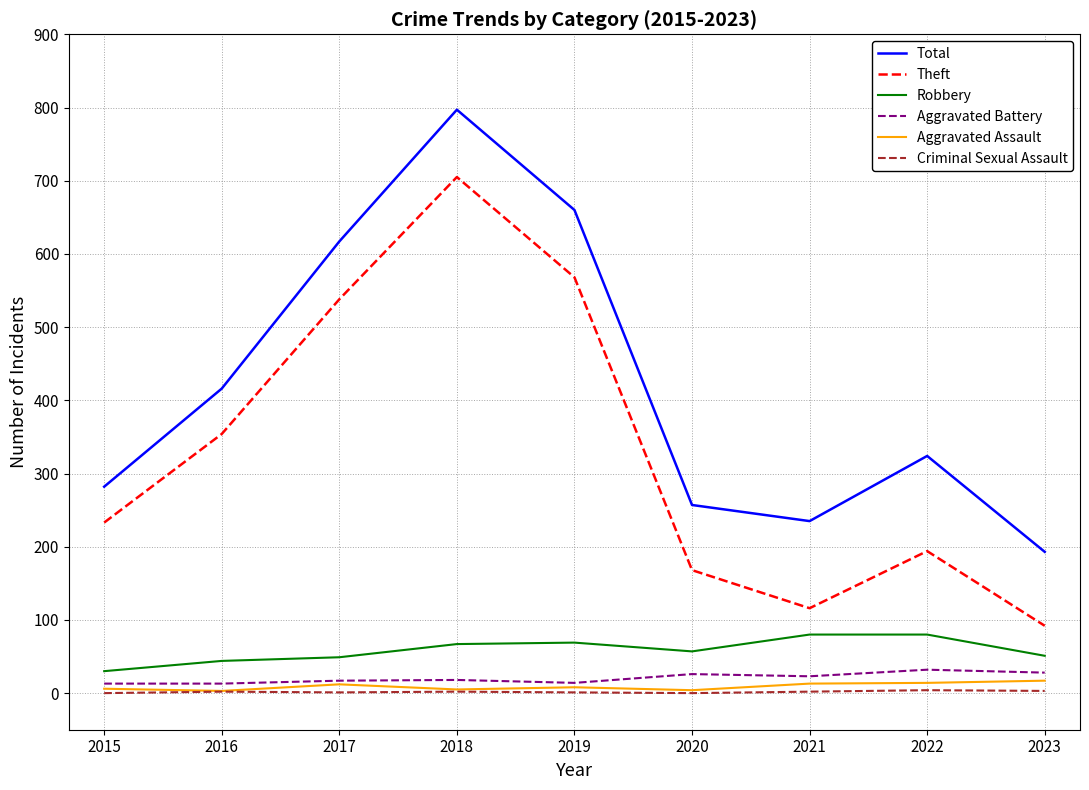

Is it true that Aggravated Battery equals 26 at 2020?

True